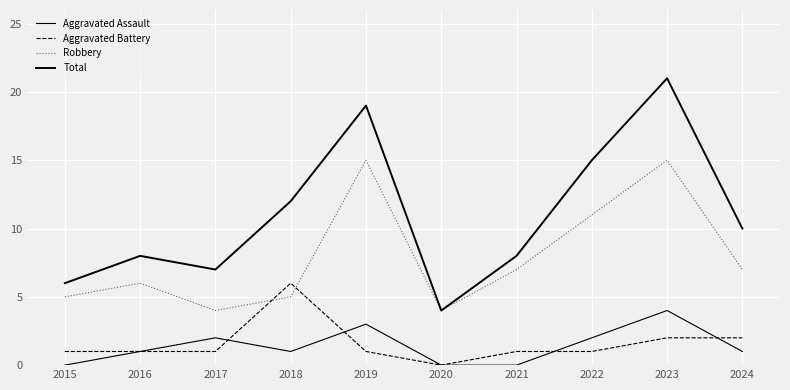

What is the difference between the highest and lowest values at 2016?

7